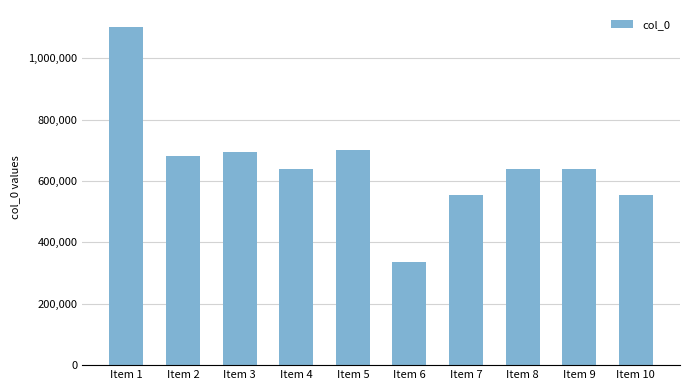

Approximately how many times larger is the value at Item 9 compared to Item 7?

1.2